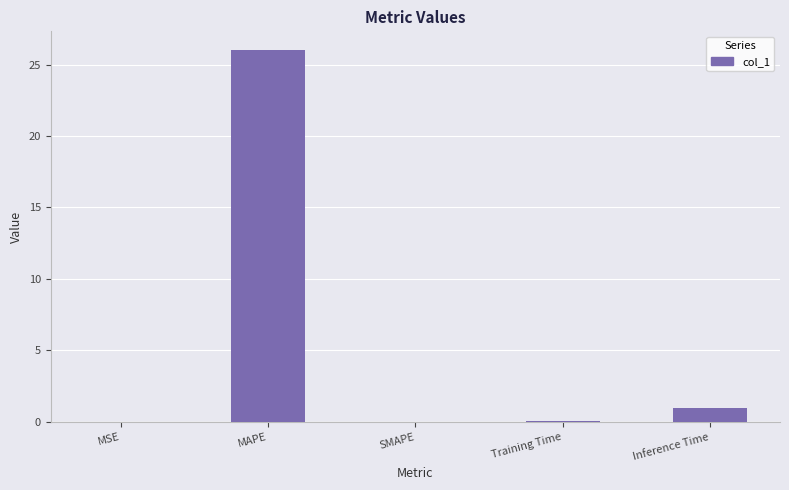

How many data points does each series have?

5